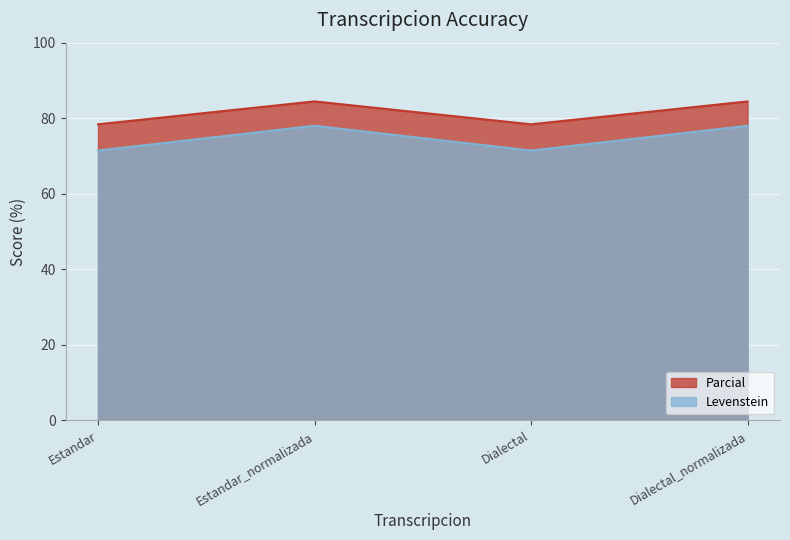

What is the total value across all series at Dialectal_normalizada?

162.4